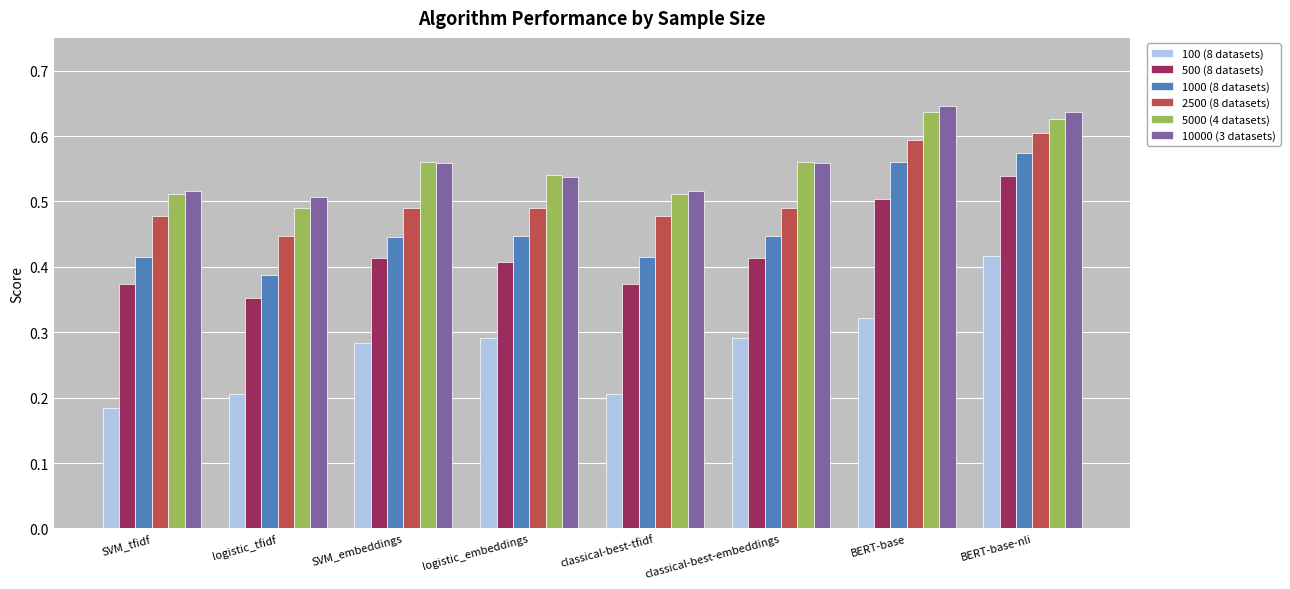

Which label corresponds to the largest value in the chart?

BERT-base